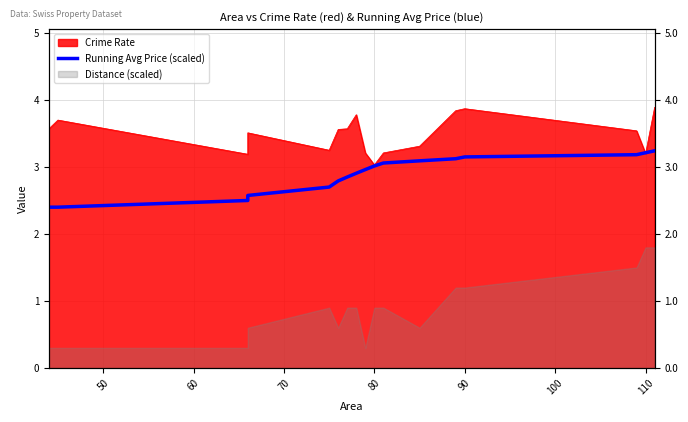

What is the value of the 4th point from the left?

2.6